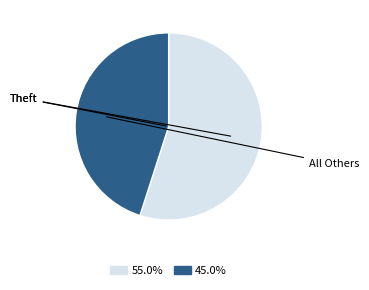

How much of the chart is everything except Theft?

45.0%